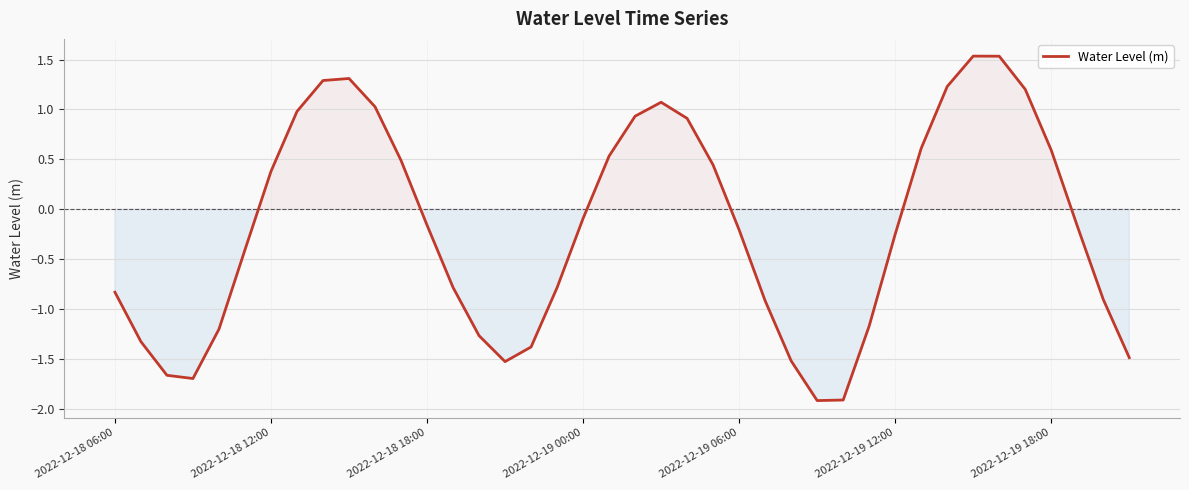

How many values are above zero?

17